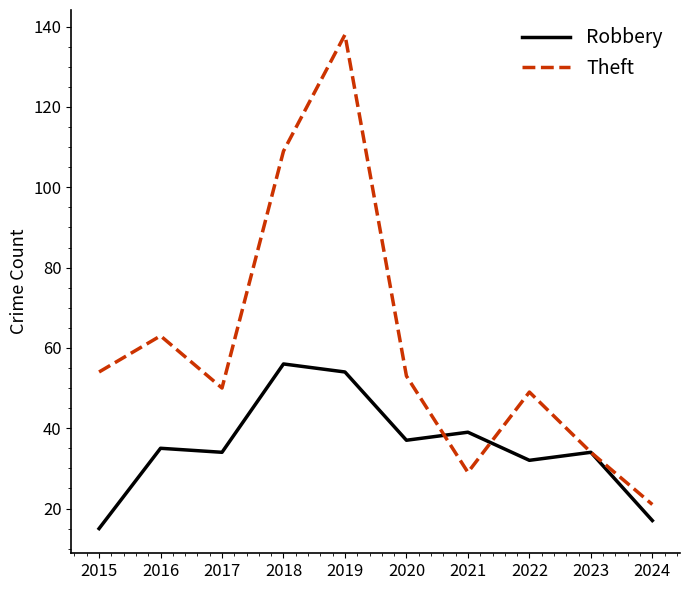

True or false: Theft has more than 1 interior local peaks.

True